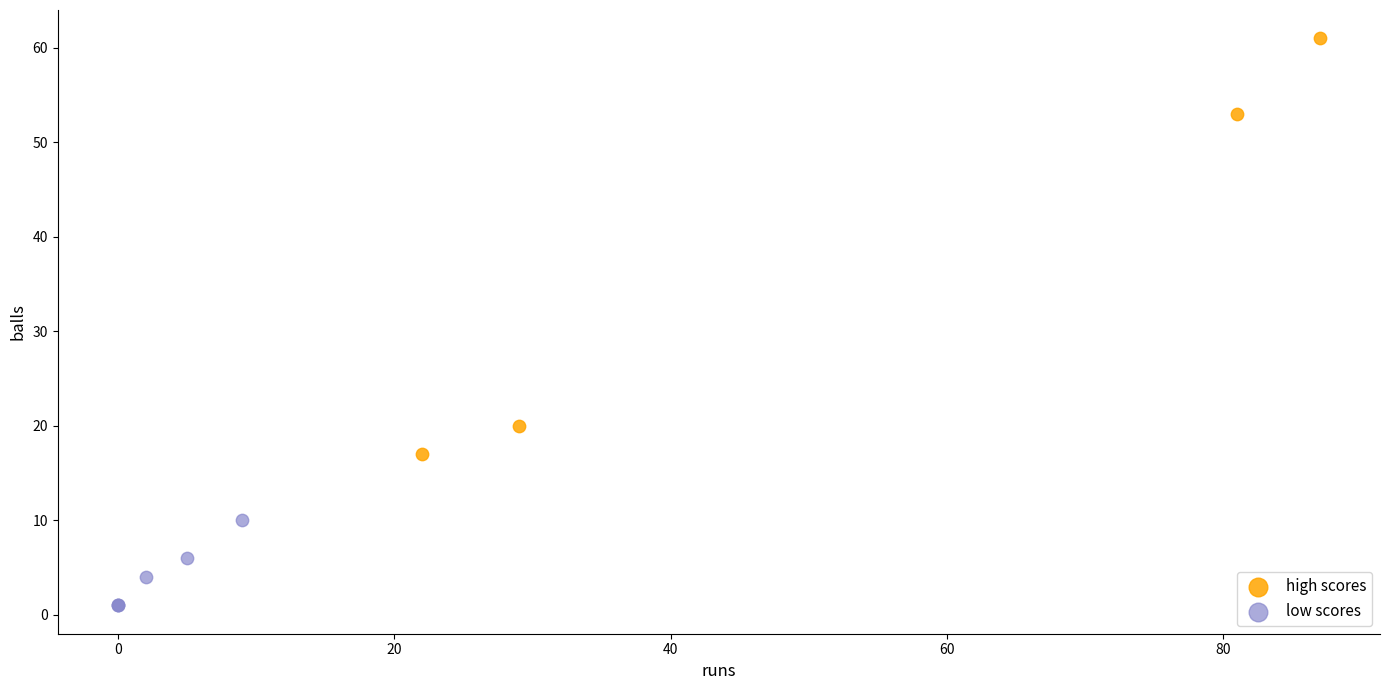

Which series reaches the minimum Y coordinate?

low scores